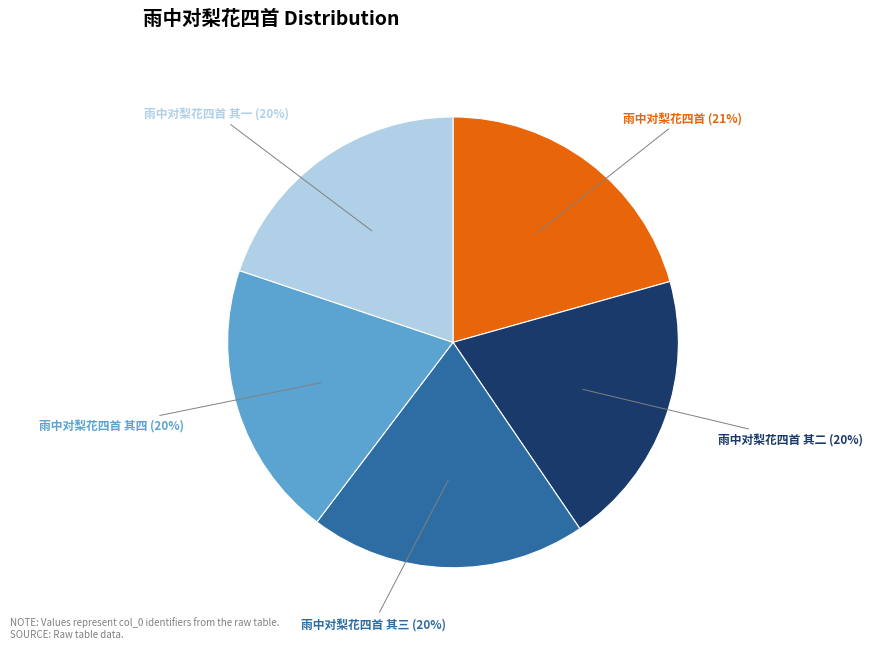

Is it true that 雨中对梨花四首 is 7% of the pie?

False